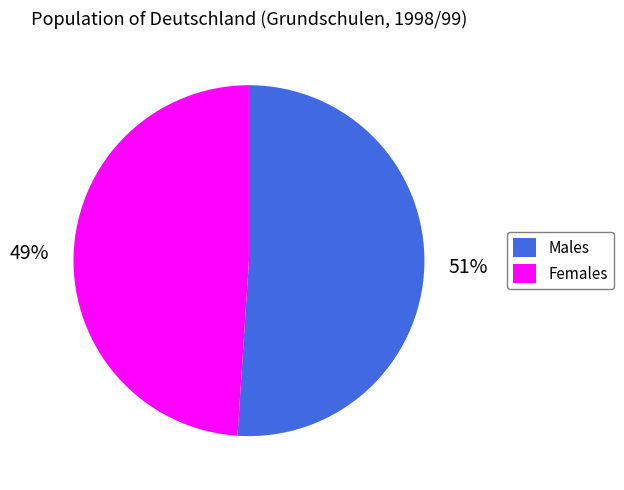

True or false: Males accounts for 51% of the total.

True